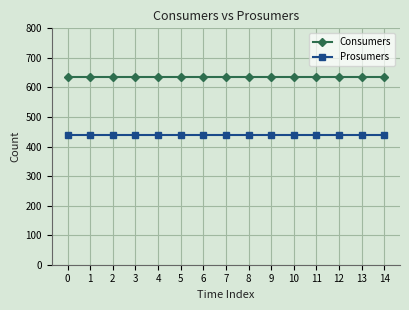

What is the value of the Prosumers point at the 11th from the left?

440